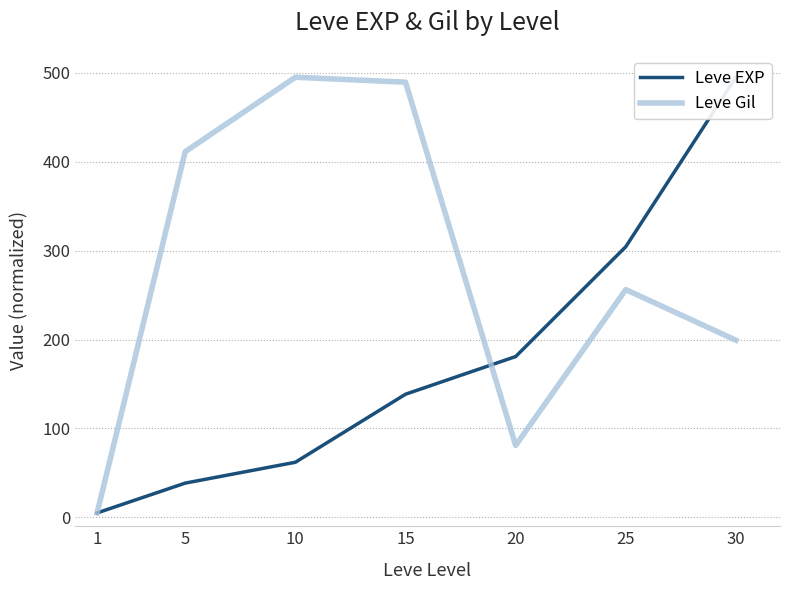

Is it true that Leve EXP equals 288.4 at 20?

False